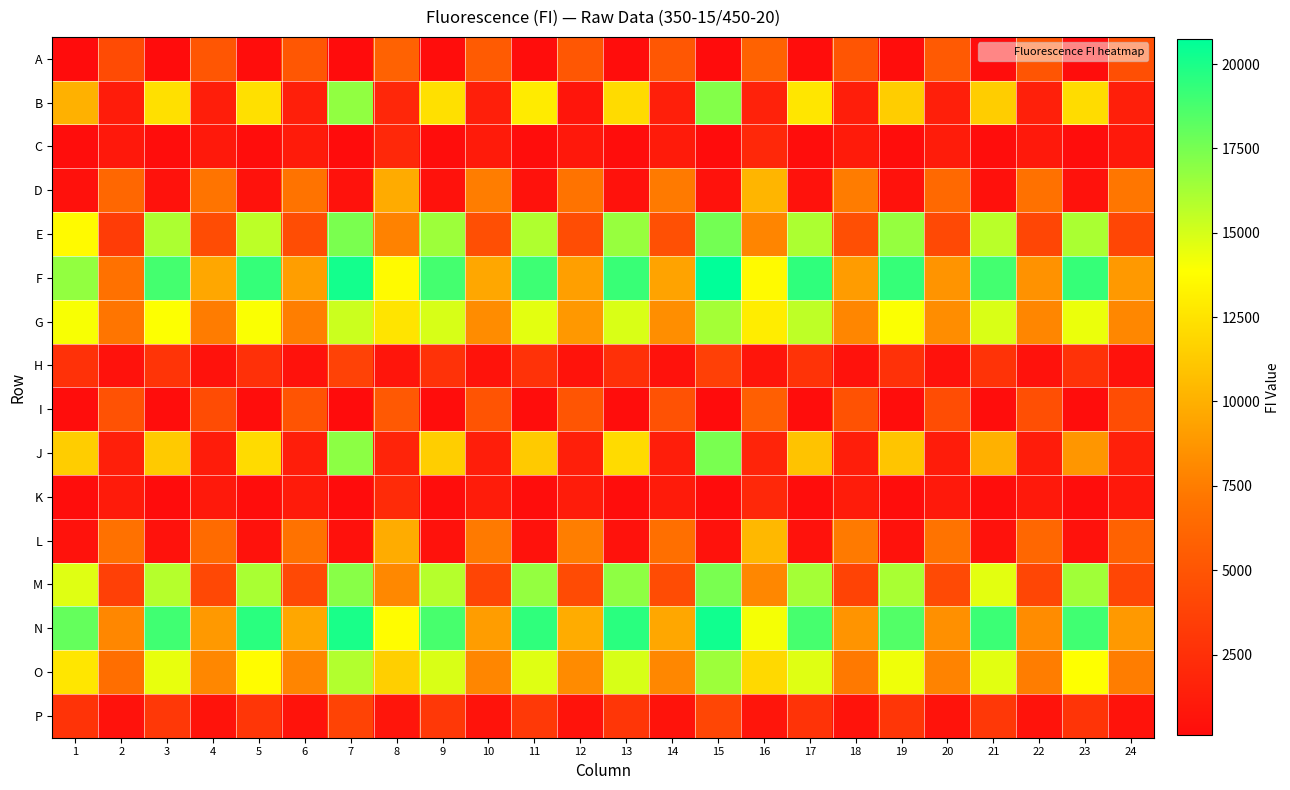

Reading left to right, transcribe all the data shown in this chart.

A: 1=147	2=4368	3=146	4=5095	5=153	6=5147	7=109	8=5877	9=160	10=5448	11=157	12=5116	13=166	14=5159	15=124	16=5935	17=160	18=5018	19=159	20=5379	21=153	22=5046	23=158	24=4610
B: 1=10085	2=1158	3=12389	4=1293	5=12378	6=1379	7=16799	8=1894	9=12393	10=1381	11=12887	12=695	13=12073	14=1363	15=17180	16=1599	17=12657	18=1307	19=11432	20=1365	21=11441	22=1463	23=12156	24=1364
C: 1=151	2=906	3=155	4=1017	5=150	6=1100	7=120	8=1974	9=165	10=1114	11=161	12=929	13=168	14=1088	15=130	16=2001	17=186	18=1091	19=187	20=1181	21=175	22=997	23=185	24=1026
D: 1=462	2=6217	3=519	4=7109	5=525	6=7019	7=479	8=9747	9=525	10=7512	11=551	12=7001	13=529	14=7387	15=491	16=10297	17=510	18=7473	19=521	20=6354	21=453	22=6936	23=501	24=7185
E: 1=13625	2=3329	3=16084	4=4424	5=15623	6=4499	7=17413	8=7797	9=16496	10=4619	11=16000	12=4476	13=16636	14=4682	15=17627	16=7917	17=16074	18=4633	19=16669	20=4241	21=15722	22=3999	23=16124	24=4028
F: 1=16779	2=6953	3=18866	4=9544	5=19293	6=9154	7=20182	8=13640	9=18877	10=9574	11=19076	12=9204	13=19184	14=9380	15=20731	16=13612	17=19419	18=9034	19=19278	20=8637	21=18895	22=8552	23=19250	24=8929
G: 1=14017	2=7145	3=13892	4=7442	5=13995	6=7527	7=15221	8=12558	9=14924	10=8248	11=14596	12=8839	13=14852	14=8339	15=16283	16=12976	17=15601	18=7950	19=13943	20=8289	21=14889	22=7955	23=14394	24=8010
H: 1=2646	2=510	3=2792	4=549	5=2526	6=525	7=3700	8=711	9=2650	10=559	11=2659	12=577	13=2510	14=538	15=3624	16=691	17=2687	18=520	19=2636	20=536	21=2688	22=550	23=2676	24=502
I: 1=158	2=4792	3=153	4=4449	5=157	6=4919	7=116	8=5332	9=161	10=4918	11=159	12=5032	13=160	14=4819	15=125	16=5707	17=165	18=4834	19=165	20=4480	21=170	22=4655	23=171	24=4475
J: 1=11464	2=1360	3=11305	4=1207	5=12103	6=1334	7=16934	8=1692	9=11500	10=1278	11=11271	12=1382	13=12082	14=1332	15=17450	16=1754	17=10961	18=1352	19=11046	20=1229	21=10074	22=1221	23=8751	24=1458
K: 1=150	2=1124	3=146	4=1021	5=152	6=1106	7=114	8=2175	9=160	10=1166	11=161	12=1158	13=158	14=1113	15=131	16=2020	17=172	18=1158	19=188	20=987	21=173	22=1019	23=178	24=951
L: 1=504	2=6913	3=497	4=6512	5=496	6=6977	7=454	8=9851	9=519	10=7384	11=518	12=7587	13=524	14=6772	15=476	16=10407	17=493	18=7387	19=498	20=6997	21=475	22=6204	23=513	24=5919
M: 1=14693	2=3640	3=15842	4=4131	5=16173	6=4189	7=17035	8=8046	9=15830	10=3934	11=16715	12=4300	13=16874	14=4456	15=17438	16=7998	17=16284	18=3829	19=16162	20=4271	21=14597	22=4044	23=16400	24=4055
N: 1=18017	2=7972	3=18985	4=8870	5=19580	6=9539	7=20045	8=13729	9=18769	10=9081	11=19436	12=9785	13=19598	14=9539	15=20281	16=14115	17=18806	18=8610	19=18504	20=8448	21=19088	22=8276	23=18987	24=8890
O: 1=12653	2=6722	3=14480	4=8021	5=13735	6=7892	7=15916	8=11523	9=14855	10=7933	11=14692	12=8176	13=14915	14=7967	15=16496	16=12019	17=14728	18=7349	19=14285	20=7836	21=14619	22=7518	23=13863	24=7500
P: 1=2691	2=518	3=3060	4=609	5=2926	6=569	7=3793	8=705	9=3055	10=590	11=3090	12=595	13=2917	14=582	15=4025	16=736	17=2765	18=562	19=2920	20=581	21=3076	22=604	23=2777	24=585